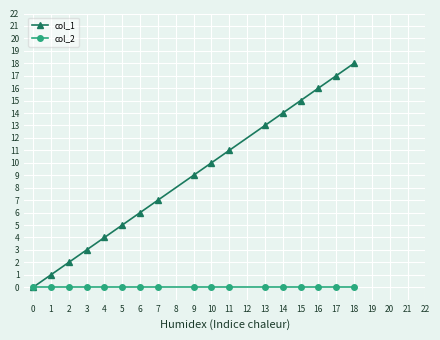

Reading left to right, extract all data points from this chart.

col_1: 0	1	2	3	4	5	6	7	9	10	11	13	14	15	16	17	18
col_2: 0	0	0	0	0	0	0	0	0	0	0	0	0	0	0	0	0